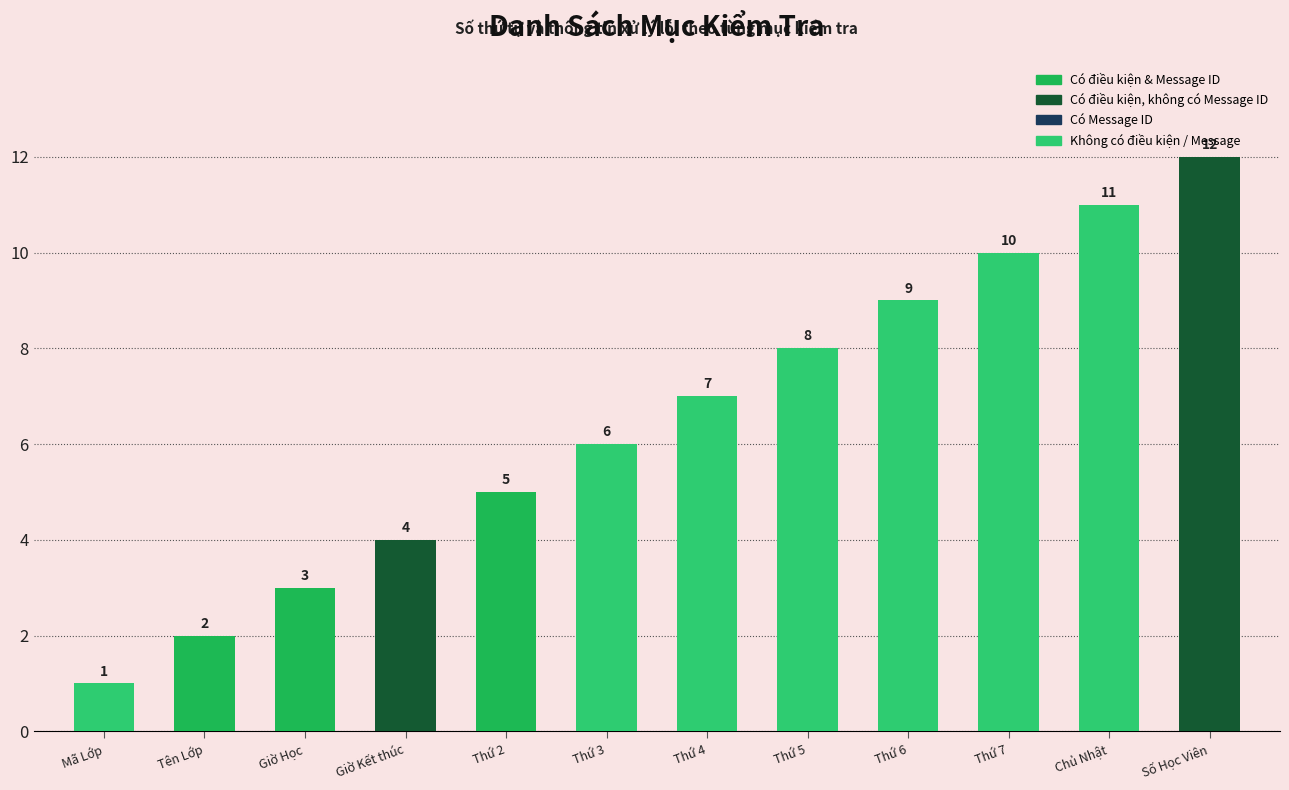

Which has a higher value, Giờ Học or Thứ 4?

Thứ 4